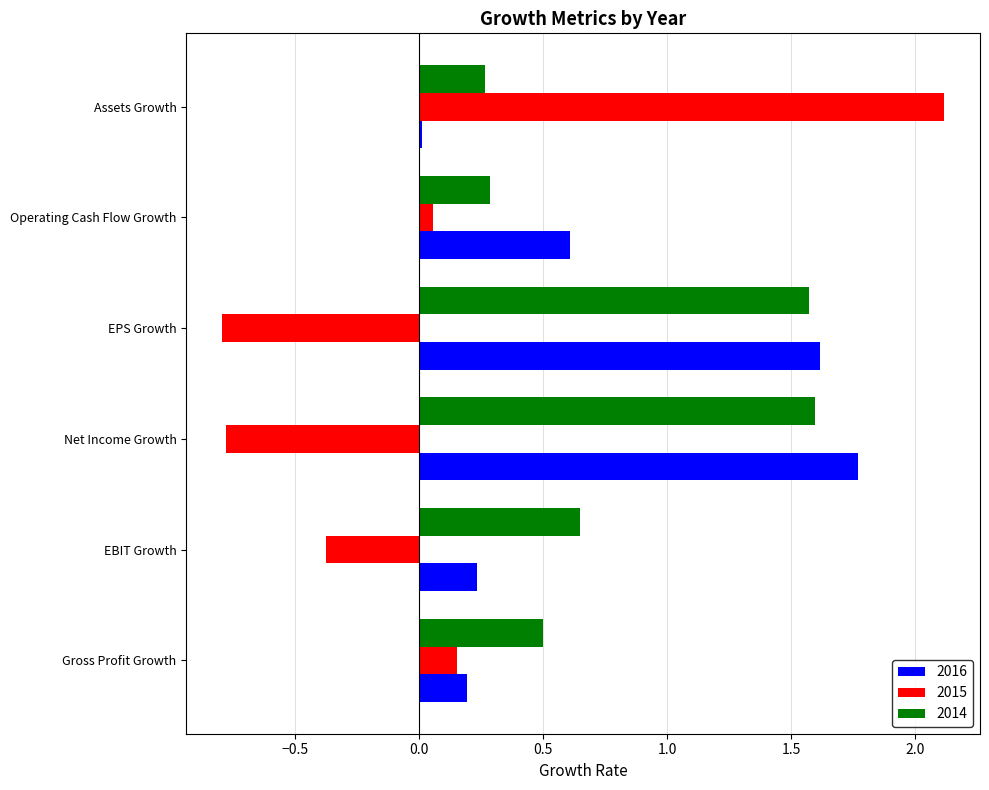

What is the sum of all 2015 values?

0.4